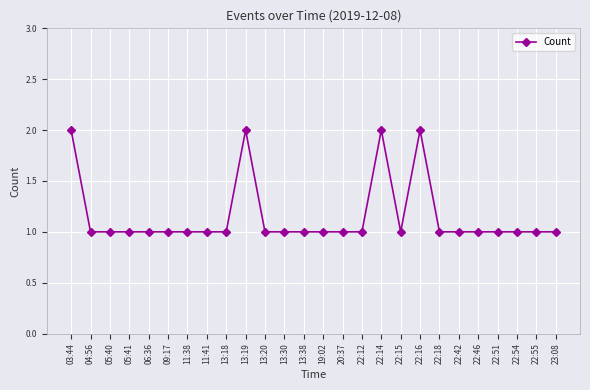

True or false: the data shows 2 at 22:14.

True